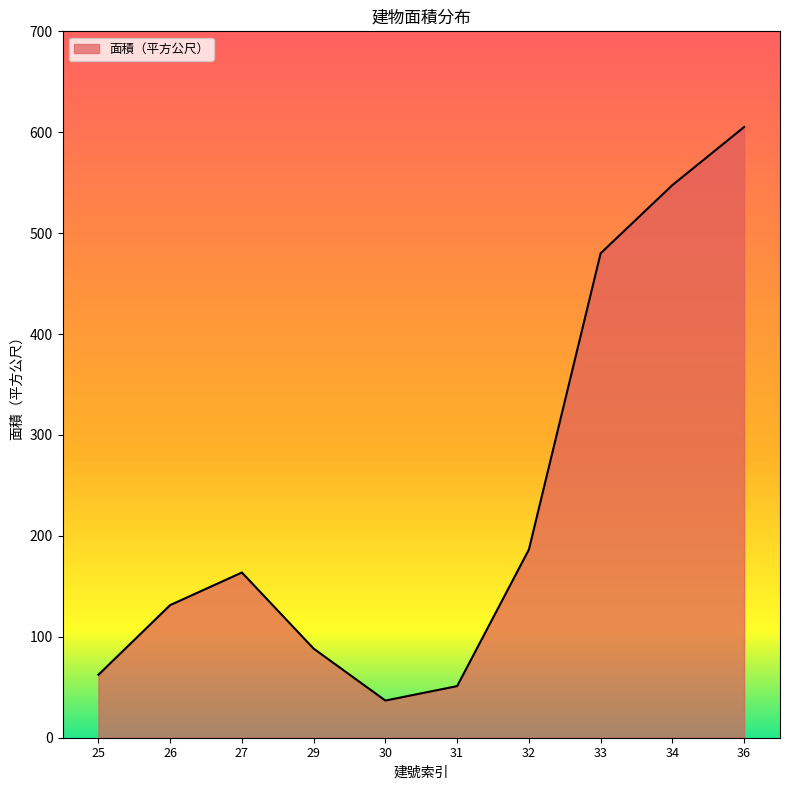

Is it true that the value at 29 is 88.3?

True